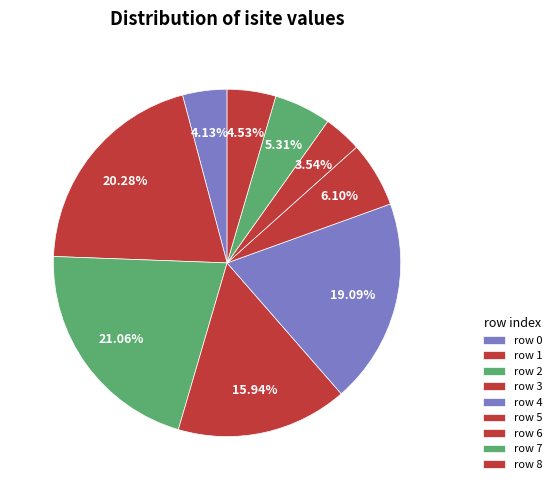

How many segments does this pie chart have?

9